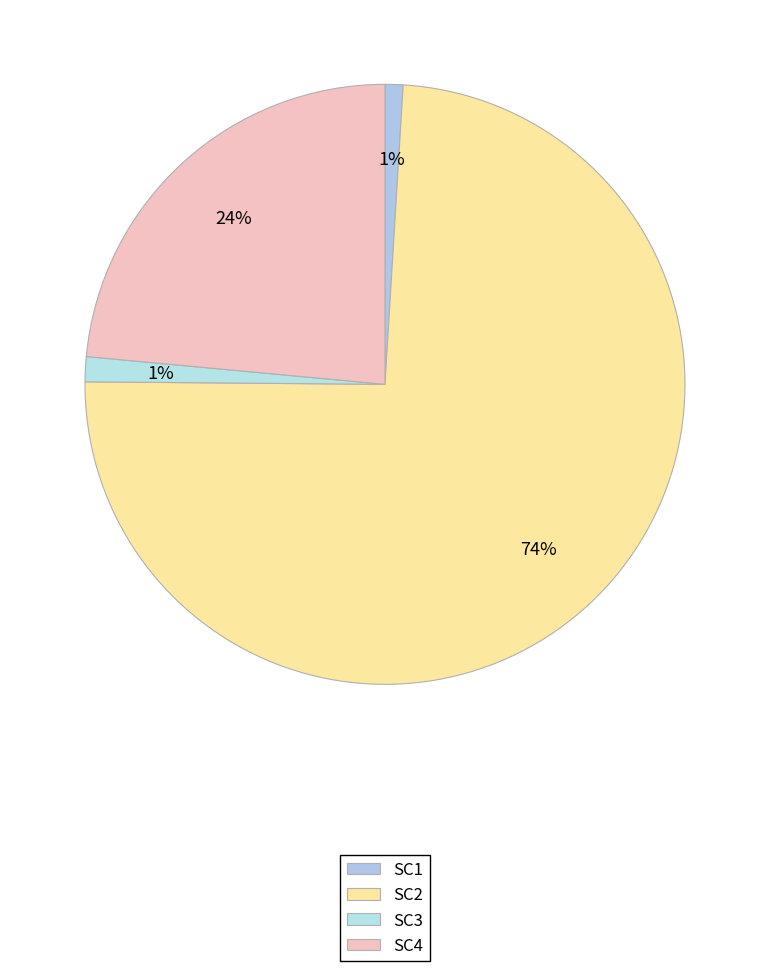

How many segments does this pie chart have?

4